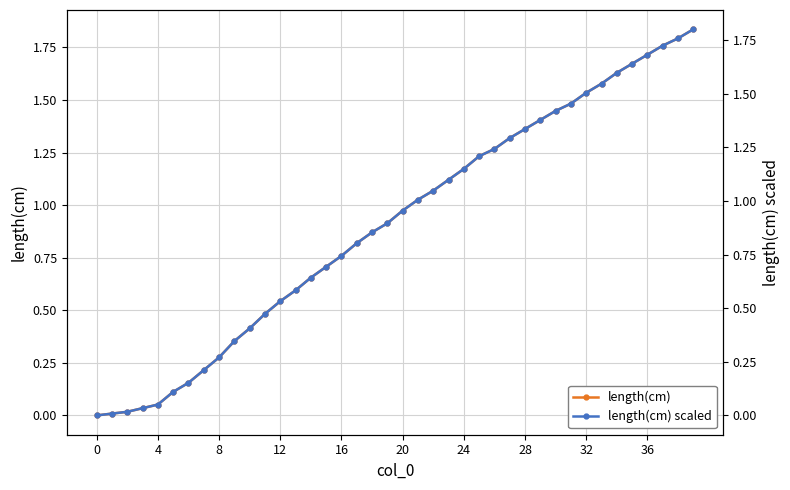

What is the label of the 32nd point from the left?

31